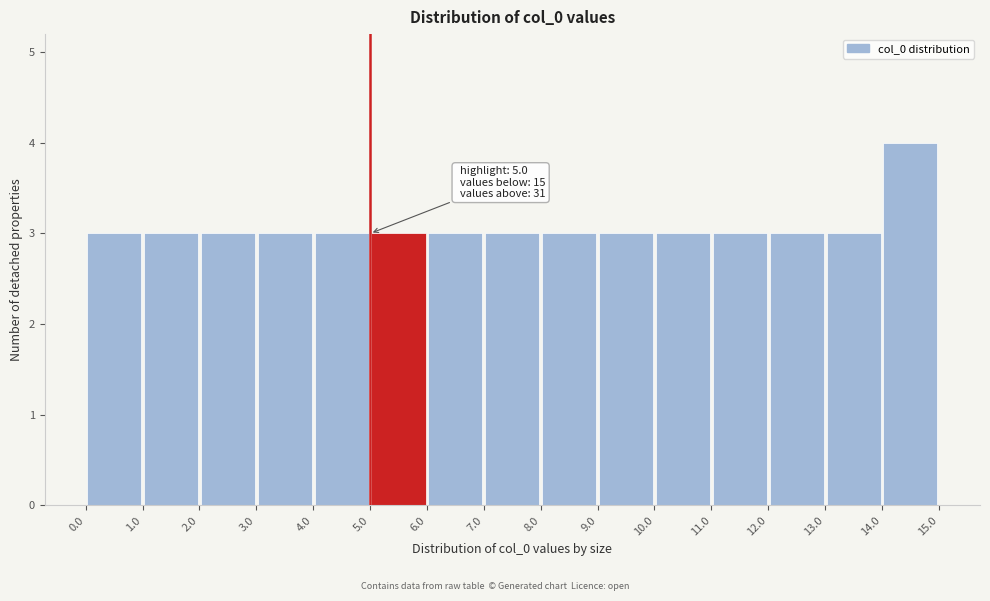

Over which range of the x-axis is the bar tallest?

14.0 to 15.0